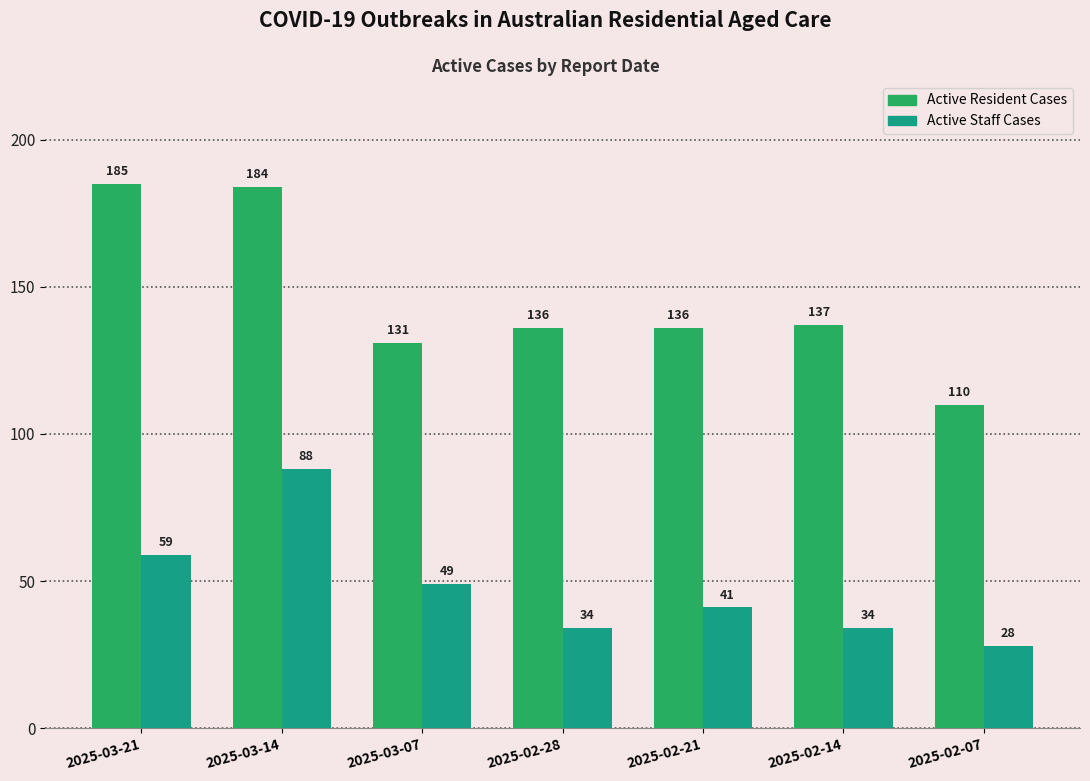

Which series has the largest range (max minus min)?

Active Resident Cases